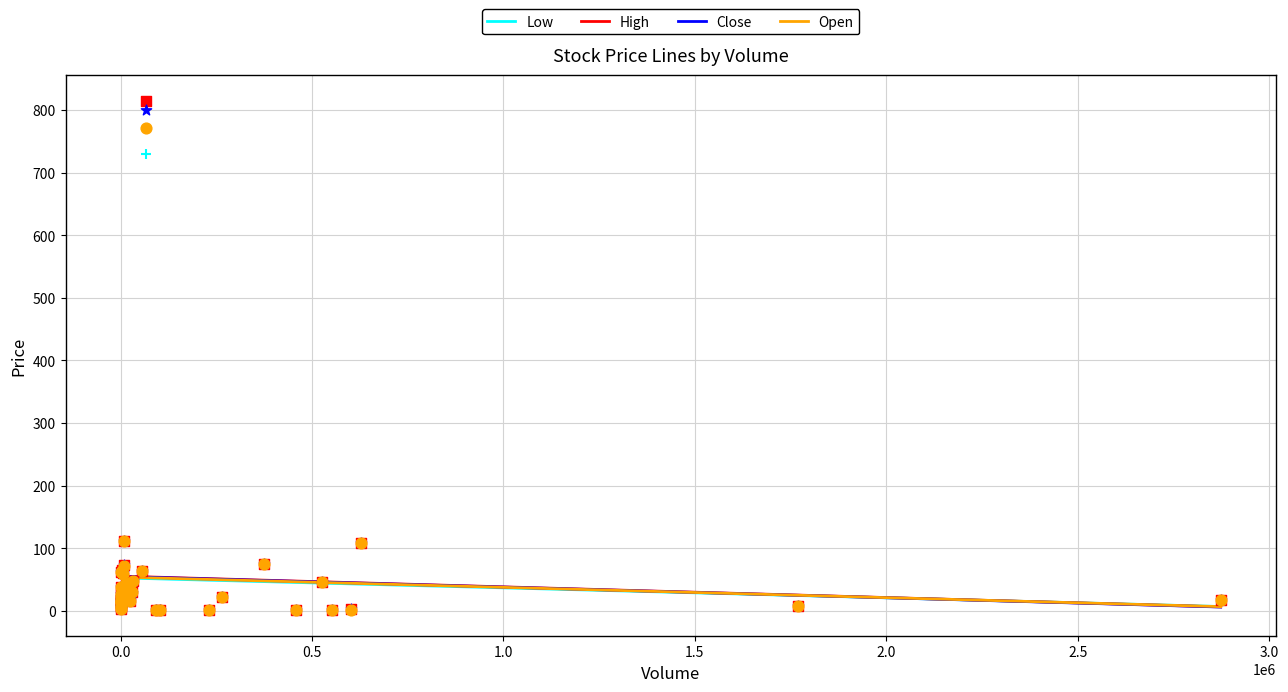

Which series reaches the maximum Y coordinate?

High